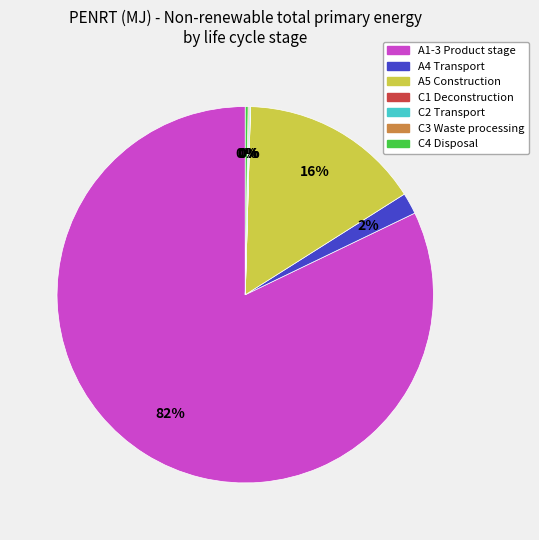

Which category accounts for the majority?

A1-3 Product stage